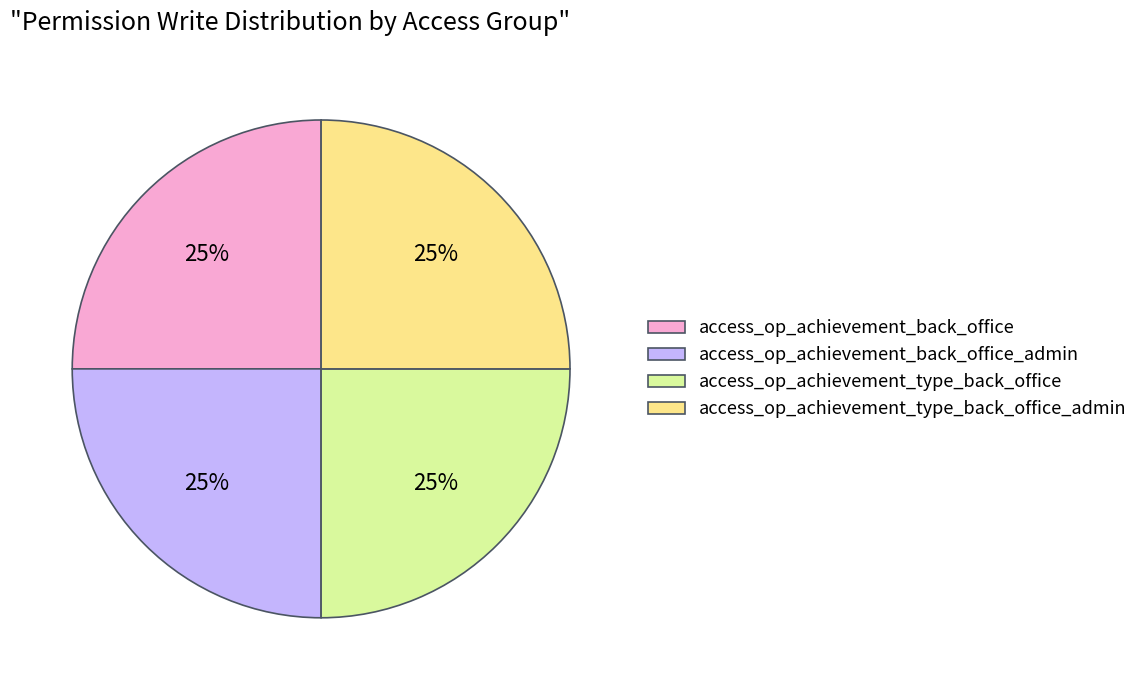

Is it true that access_op_achievement_back_office is 15% of the pie?

False